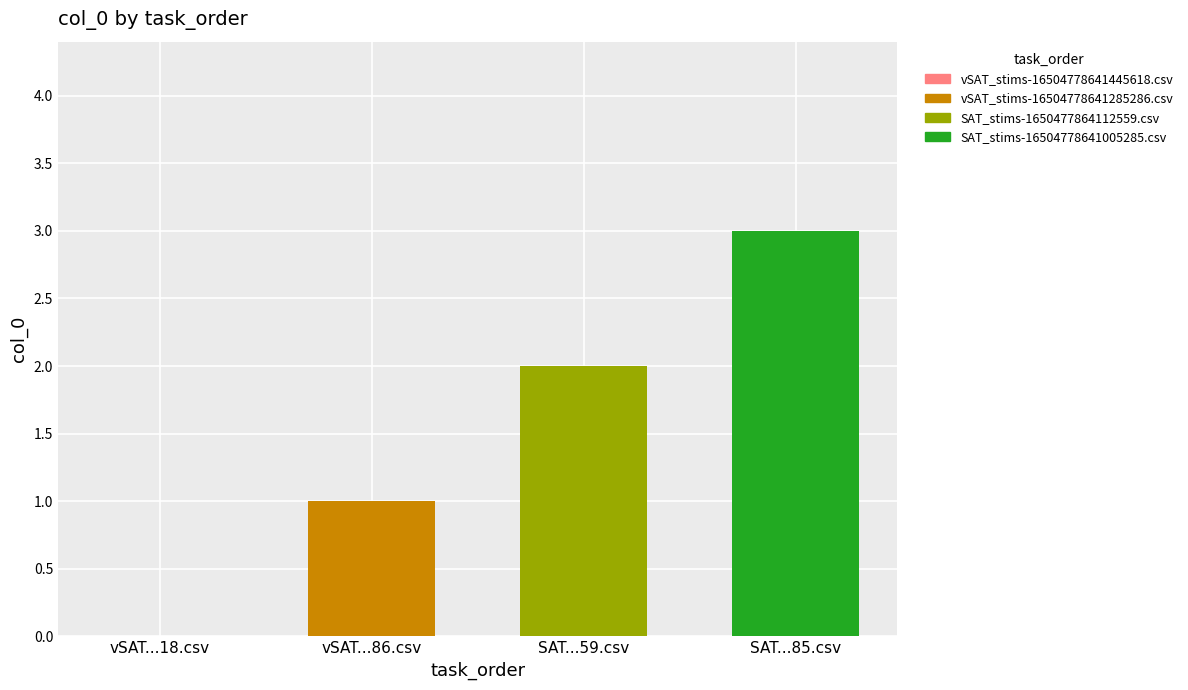

Which label corresponds to the largest value in the chart?

SAT...85.csv